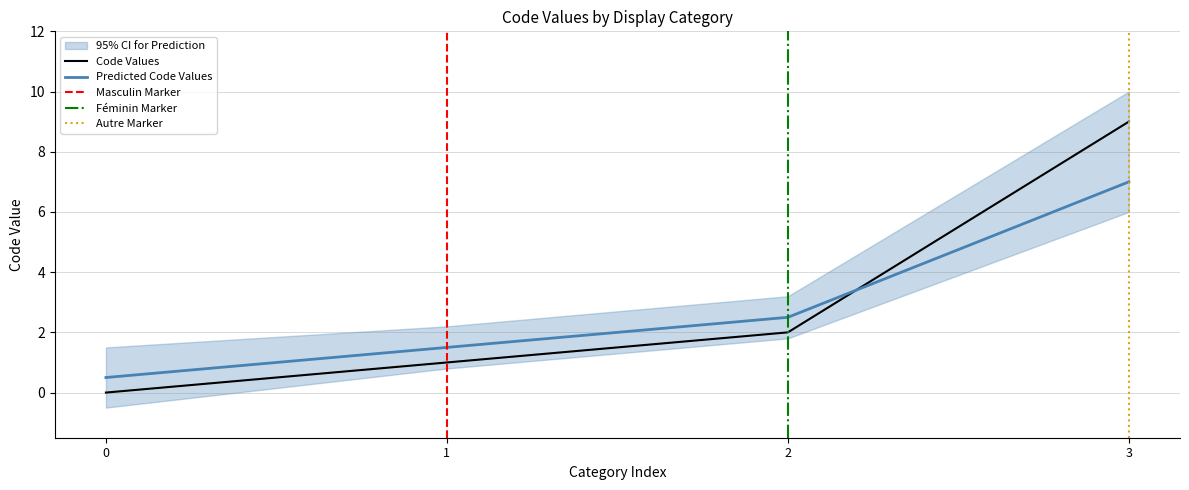

True or false: Predicted Code Values has a value of 2.5 at 2.

True